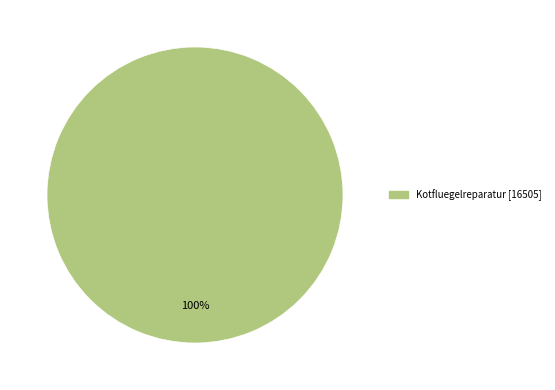

Is there a majority slice in this chart?

Yes